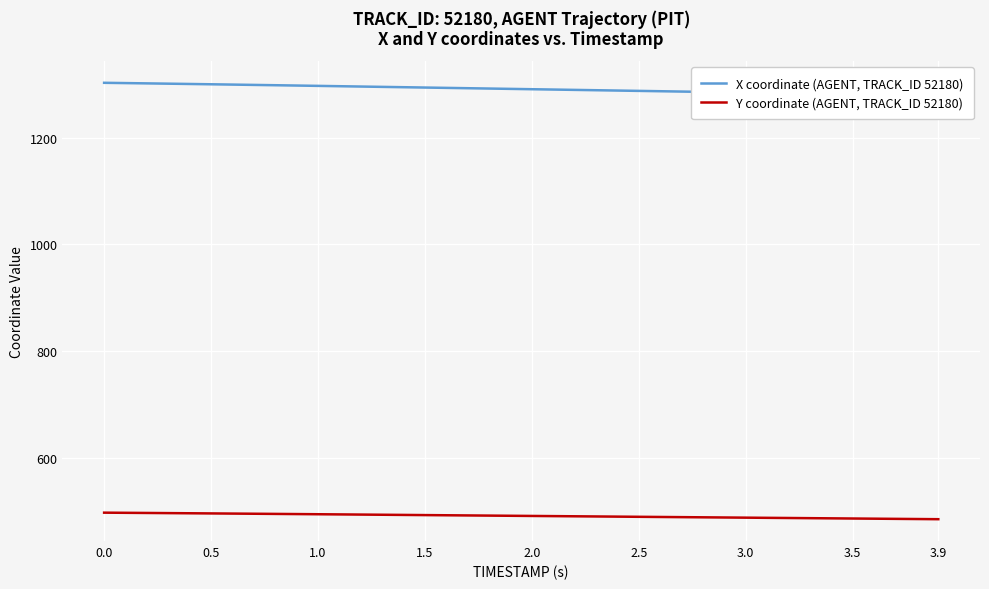

What is the difference between the maximum and minimum values in the X coordinate (AGENT, TRACK_ID 52180) series?

23.9